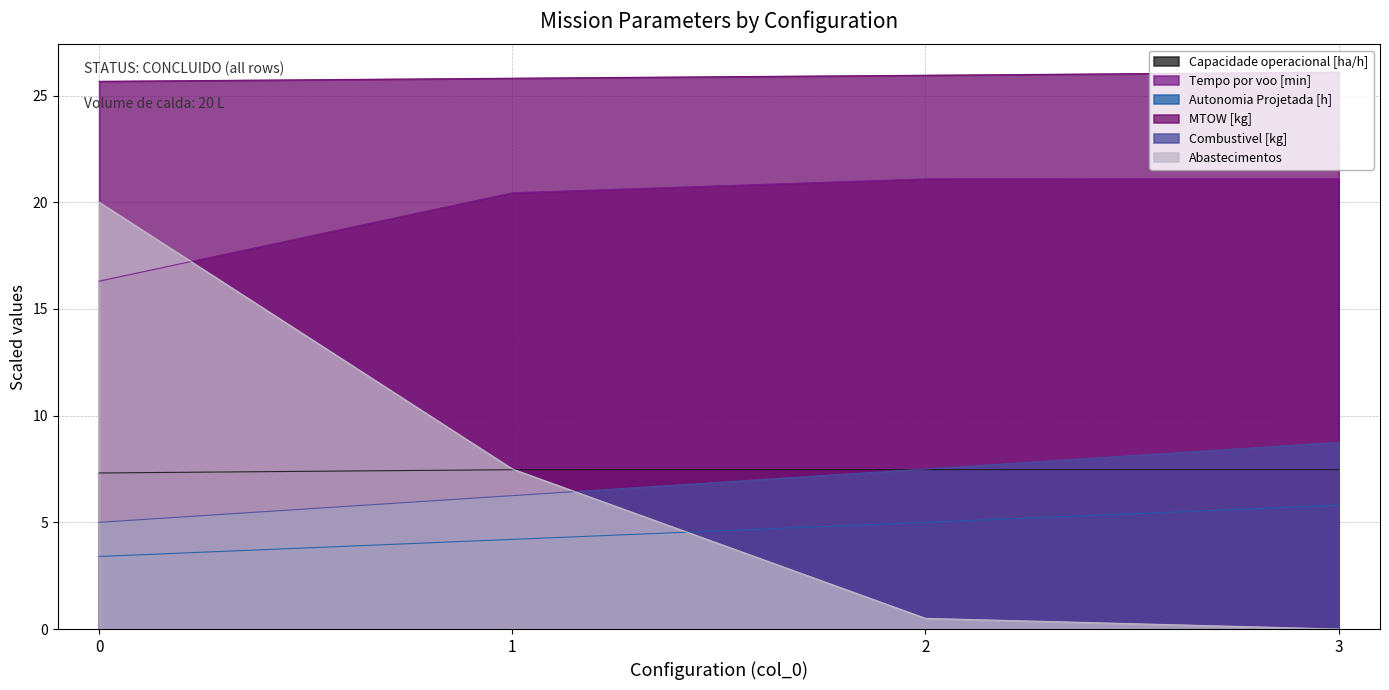

What is the spread (max minus min) of values at 3?

26.1